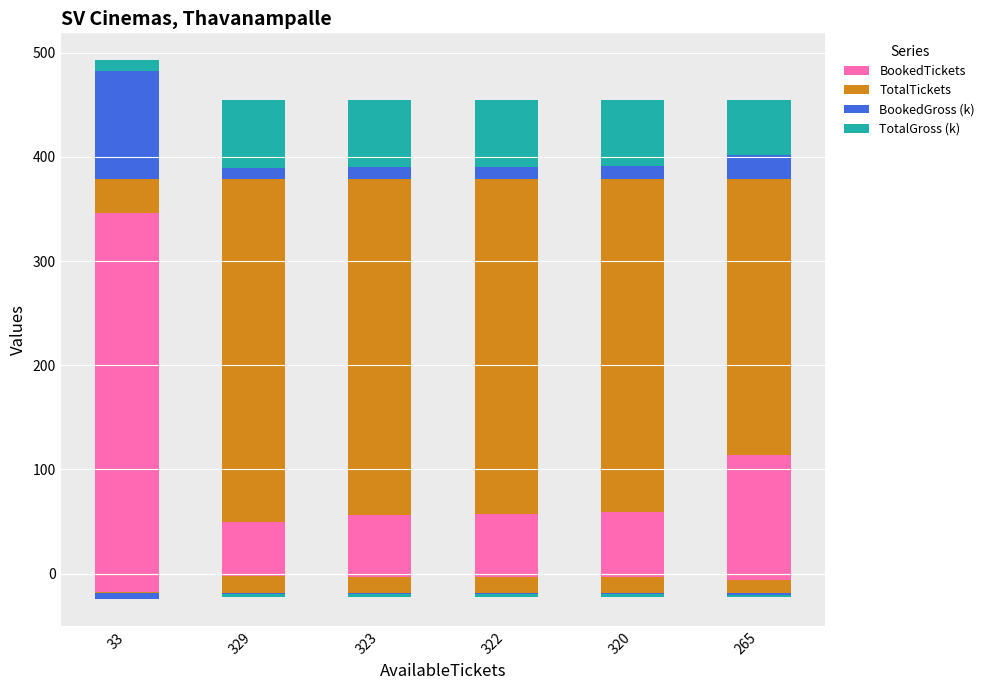

What is the highest value of the TotalGross (k) series?

65.8